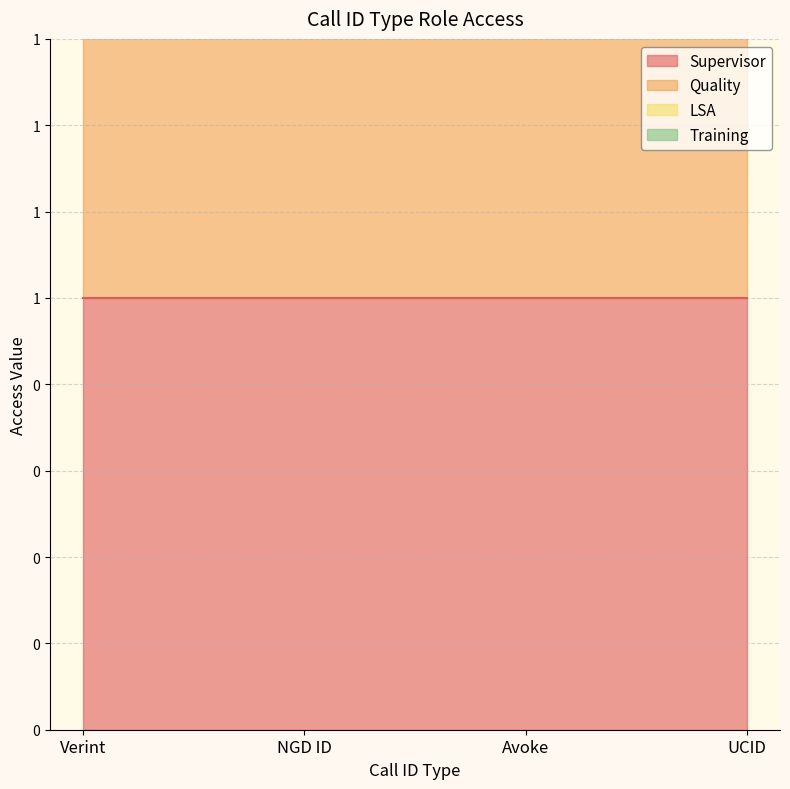

True or false: Training and Supervisor intersect in this chart.

False